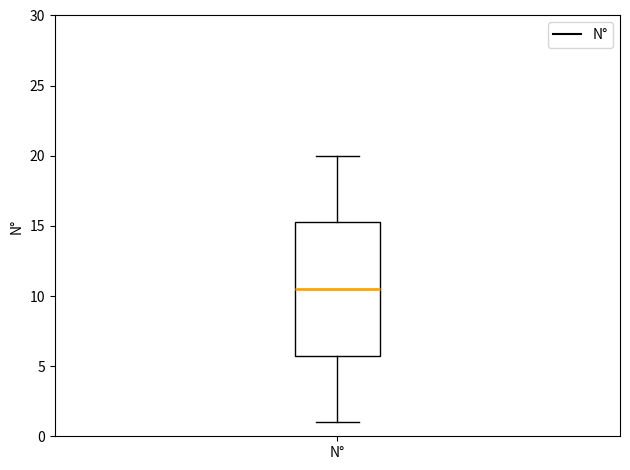

Where does the upper whisker of the box for N° end on the y-axis? The values are not printed on the chart, so give them approximately, as read against the axis.

20.0